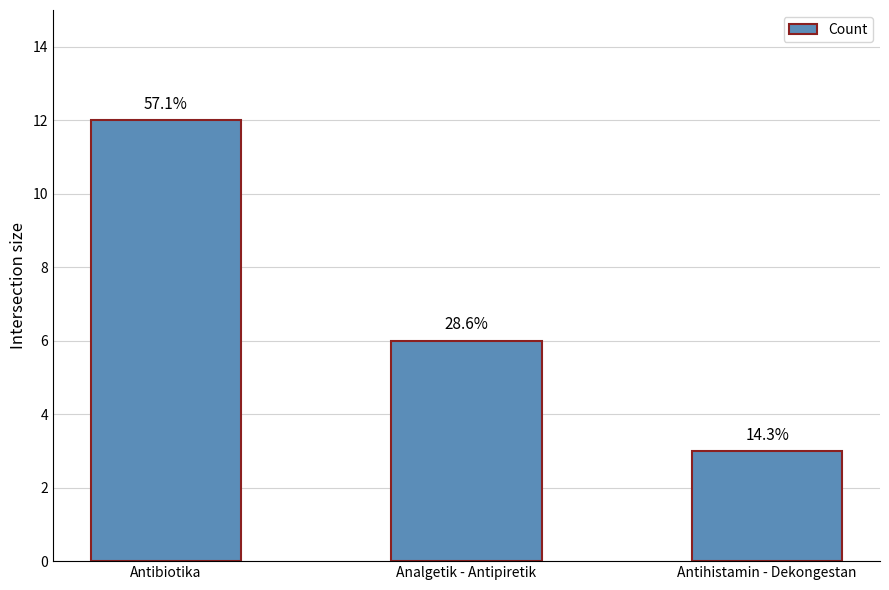

True or false: the data shows 12 at Antibiotika.

True